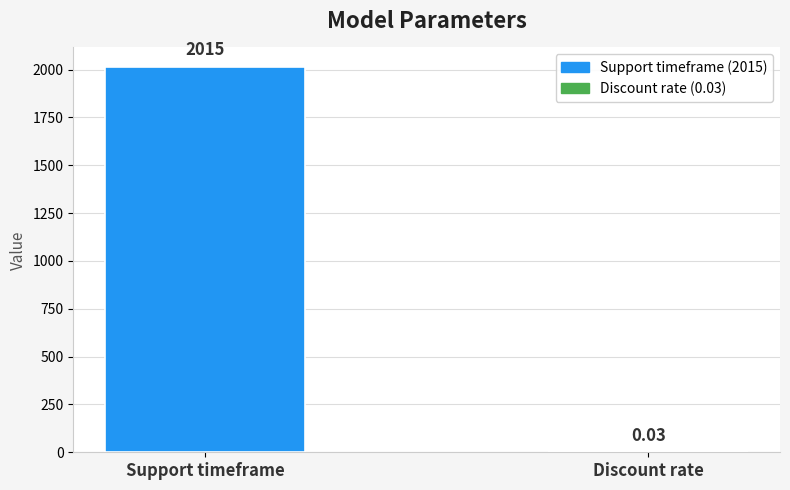

What is the approximate value at Support timeframe?

2015.0